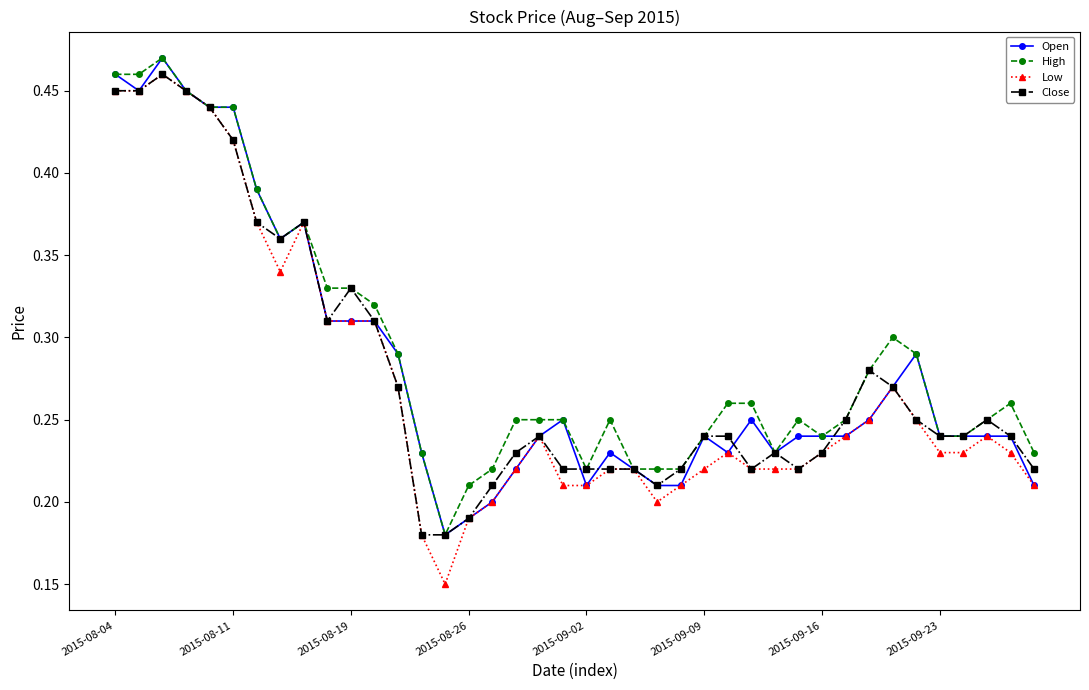

What are all the series names shown in the legend?

Open, High, Low, Close